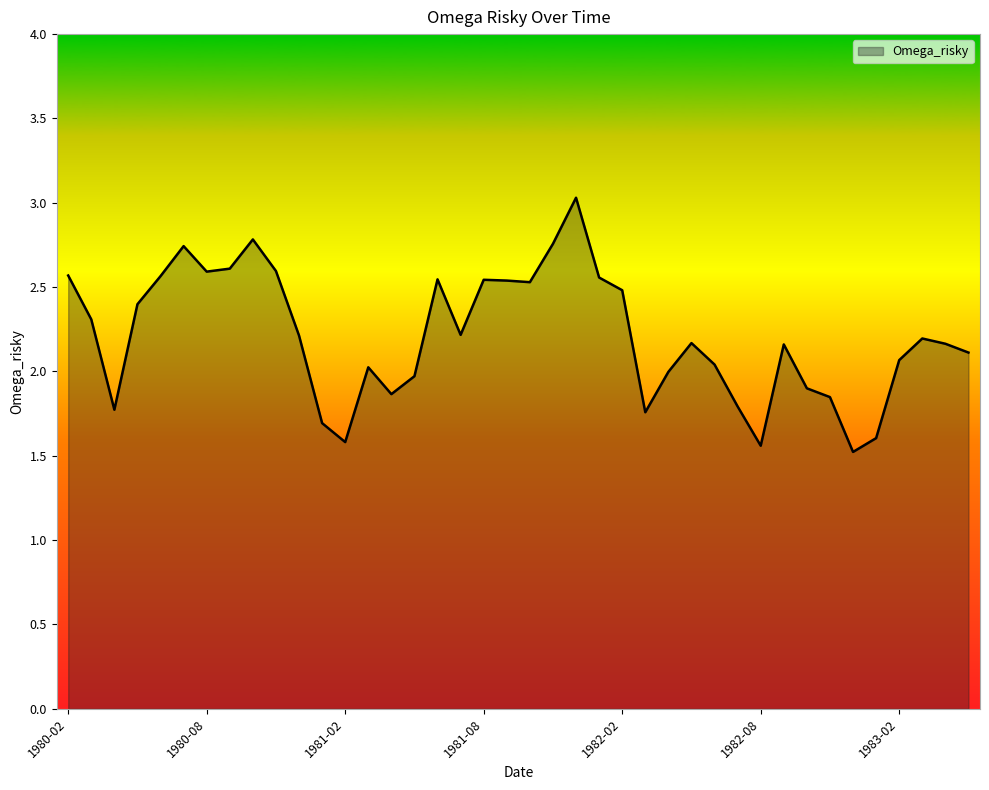

What is the difference between the maximum and minimum values?

1.5